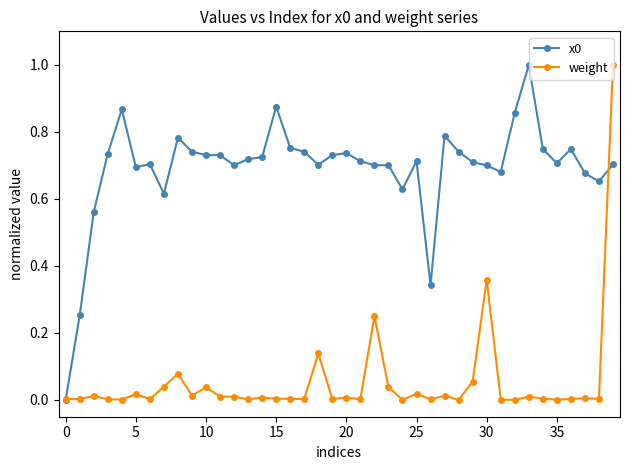

True or false: weight has more than 0 points higher than both neighbors.

True